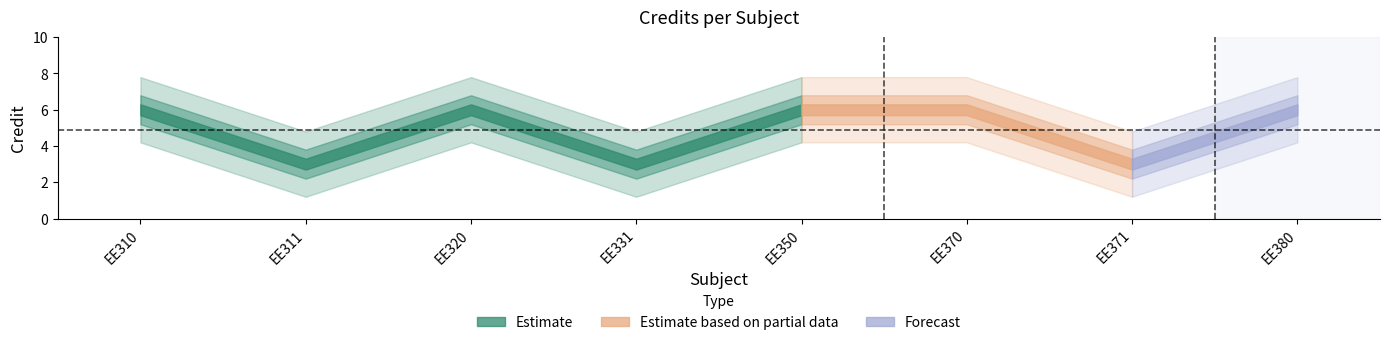

What is the difference between the maximum and minimum values?

3